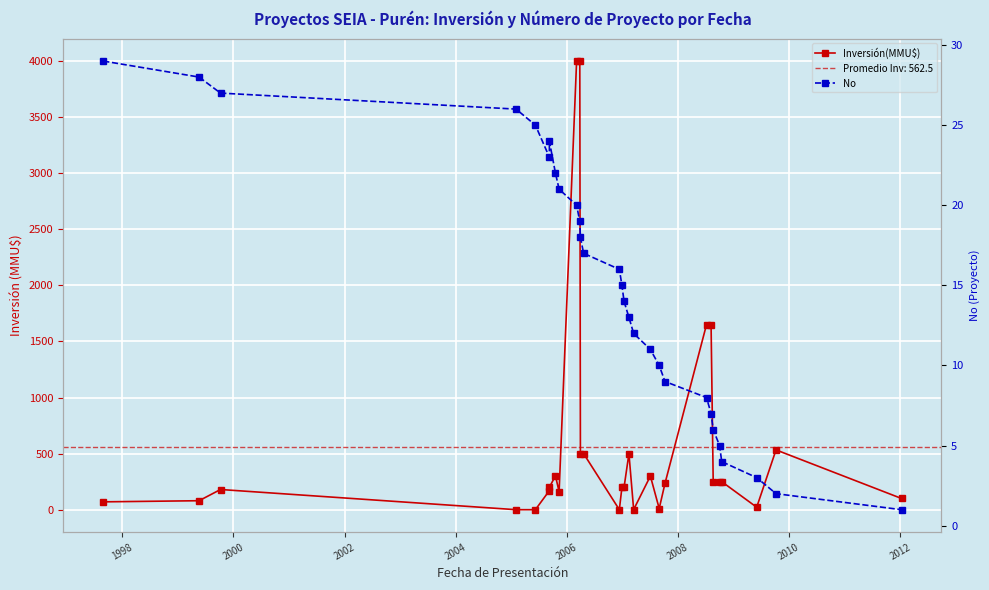

What are all the series names shown in the legend?

Inversión(MMU$), No